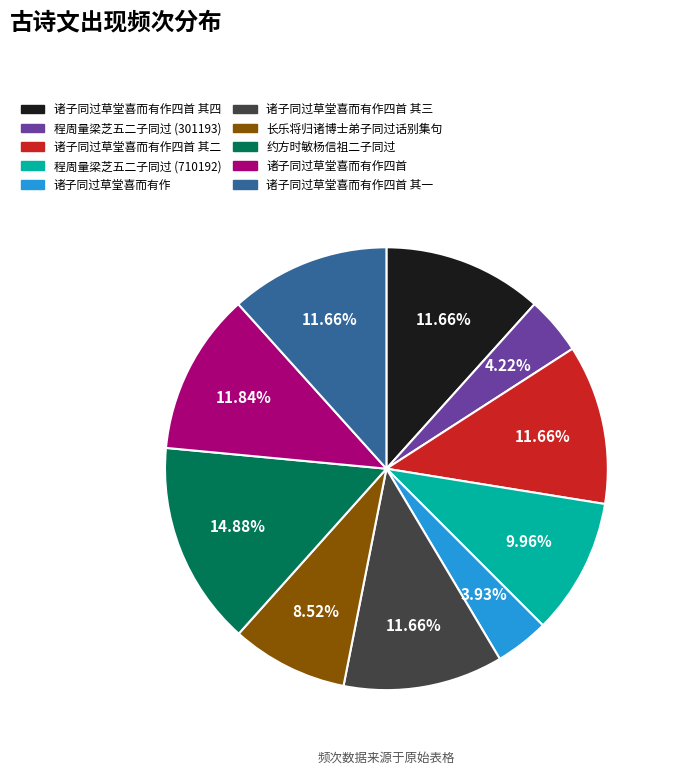

How many segments does this pie chart have?

10